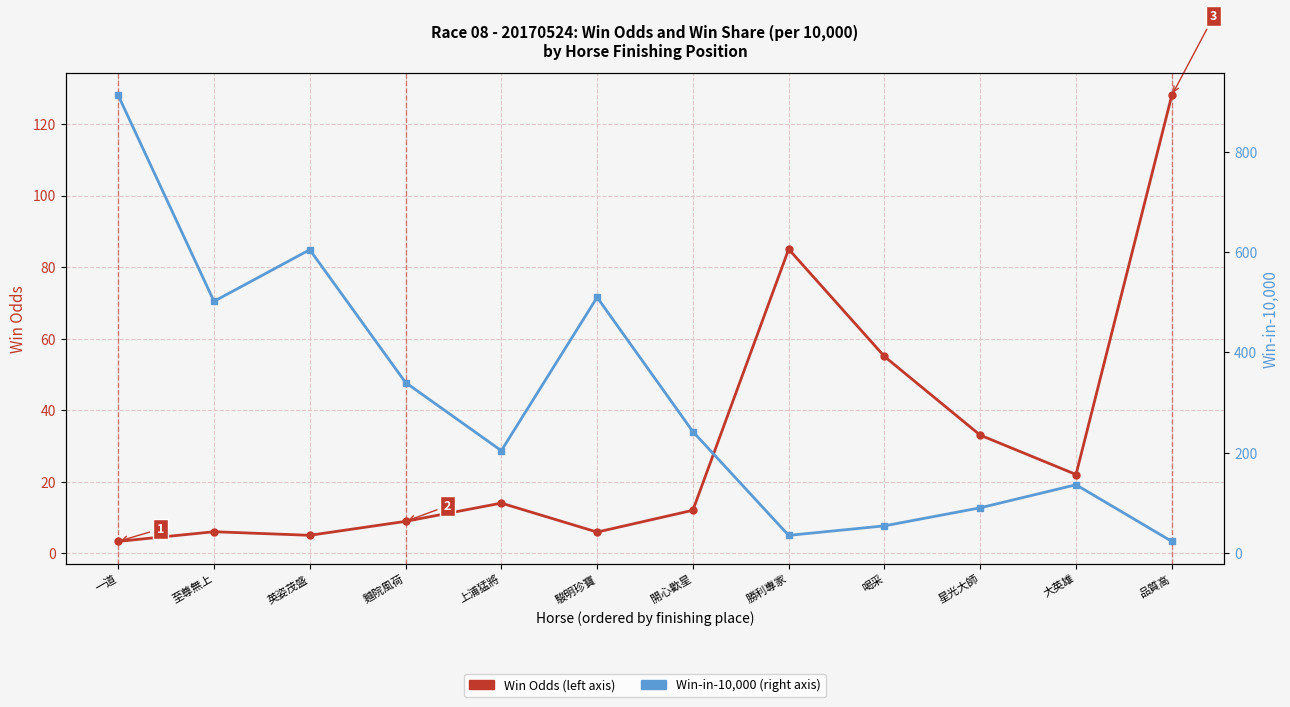

True or false: Win Odds and Win-in-10,000 cross at least once.

True